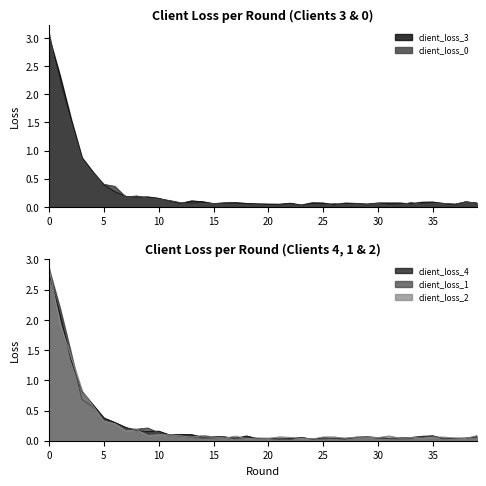

What value does the client_loss_3 series have at 35?

0.1